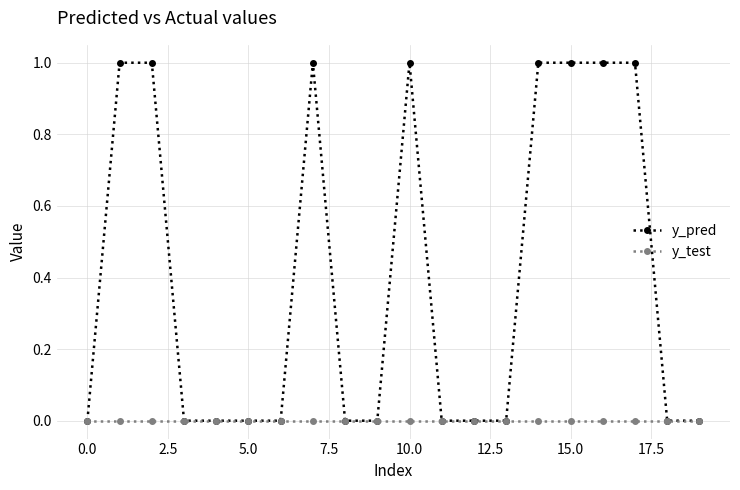

Which series has the widest spread of values?

y_pred